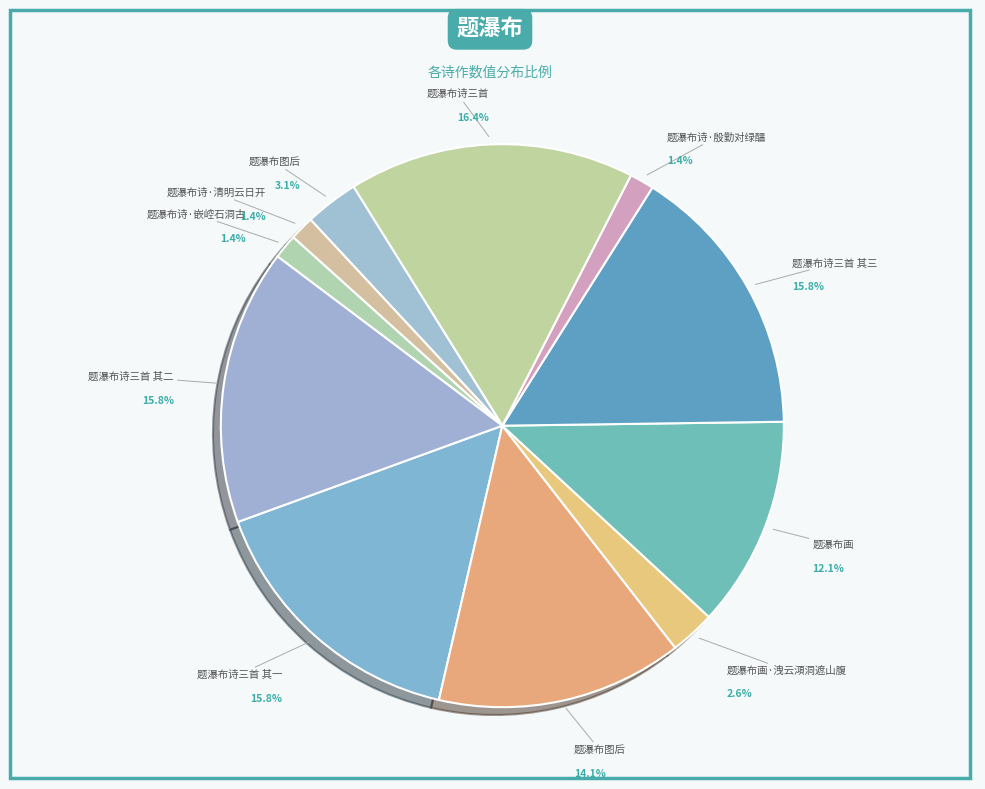

Is the sum of 题瀑布诗·殷勤对绿醽 and 题瀑布诗三首 greater than half?

No